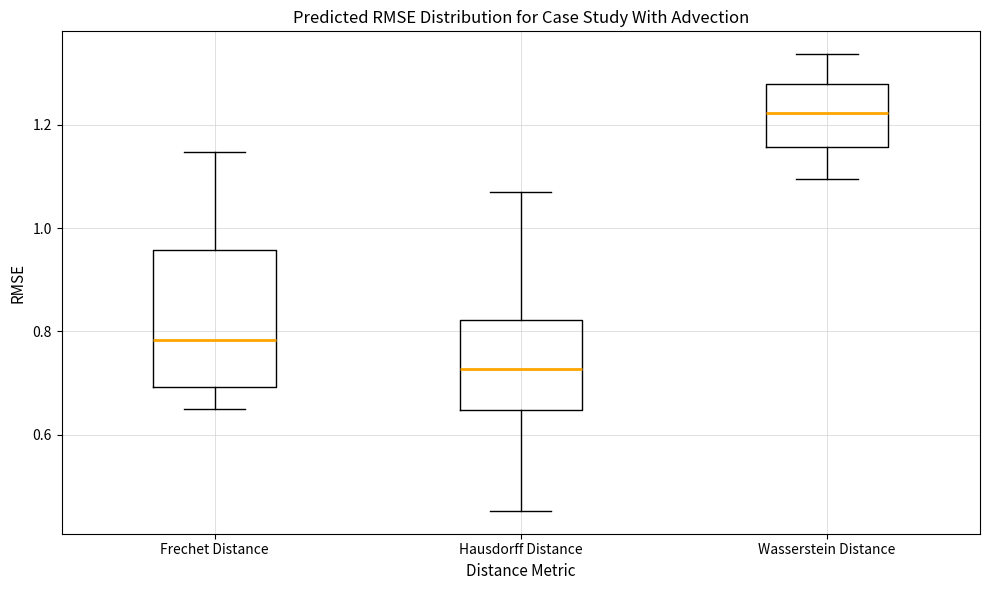

Where does the median line of the box for Hausdorff Distance sit on the y-axis? The values are not printed on the chart, so give them approximately, as read against the axis.

0.72